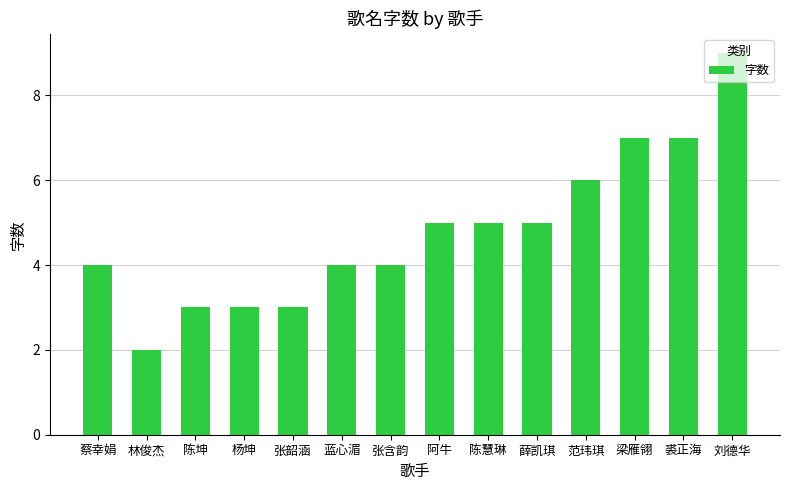

What is the approximate value at 蓝心湄?

4